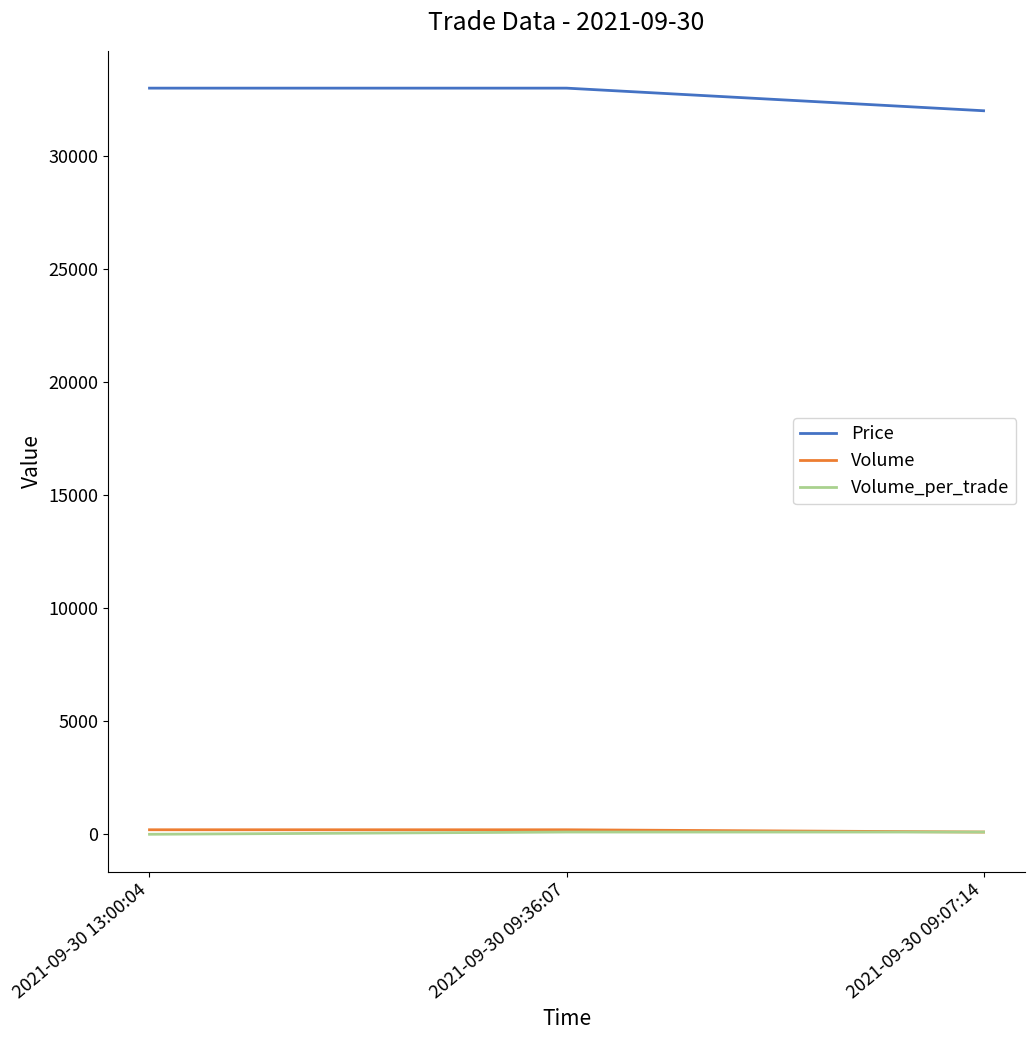

What is the maximum value shown in the chart?

33000